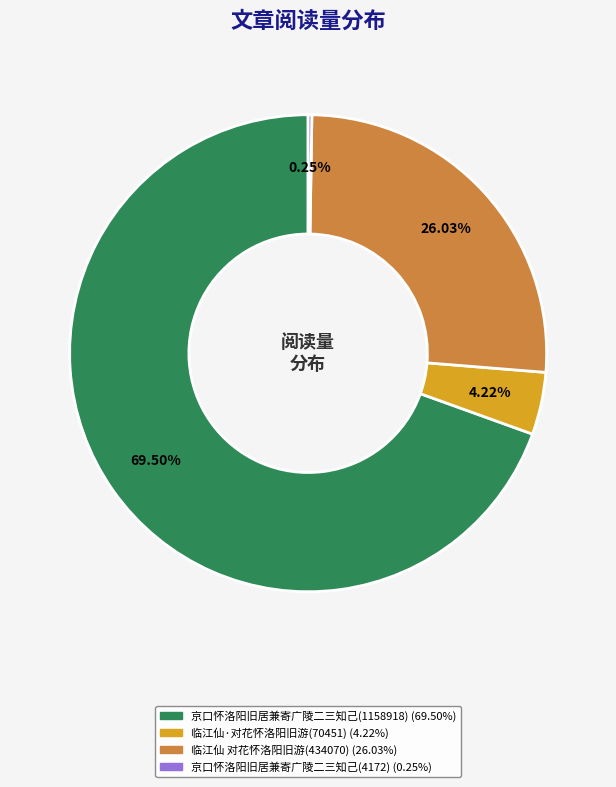

Which slice is the largest?

京口怀洛阳旧居兼寄广陵二三知己(1158918)